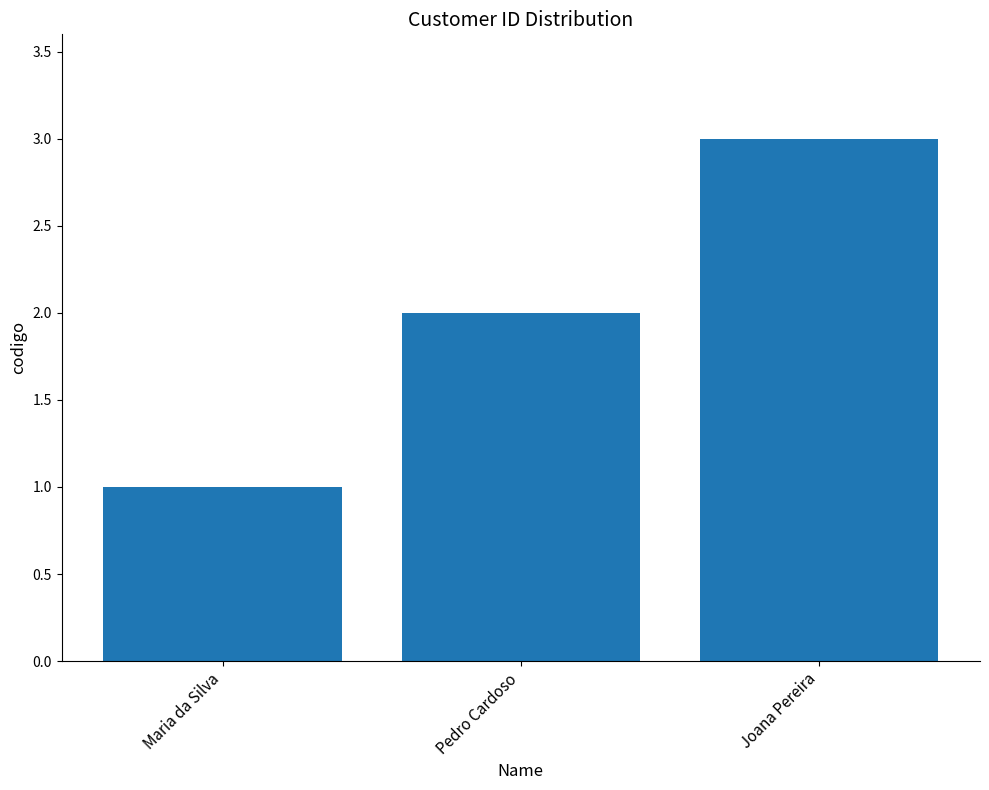

At which label is the value closest to 2?

Pedro Cardoso